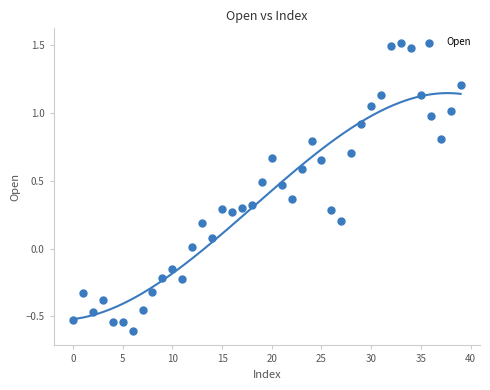

What is the range of Y values (max minus min)?

2.1